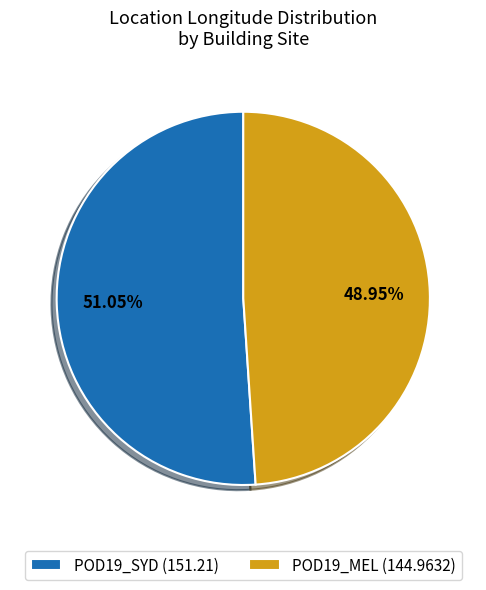

Is the sum of POD19_SYD and POD19_MEL greater than half?

Yes